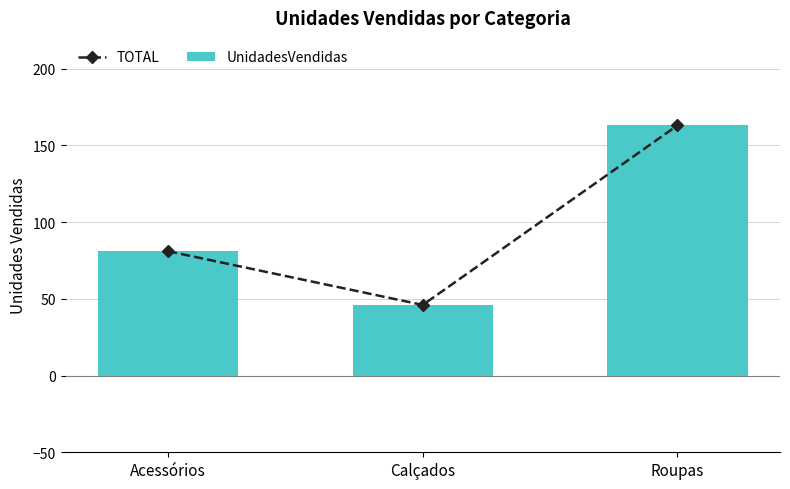

What is the sum of the TOTAL values at Acessórios and Roupas?

244